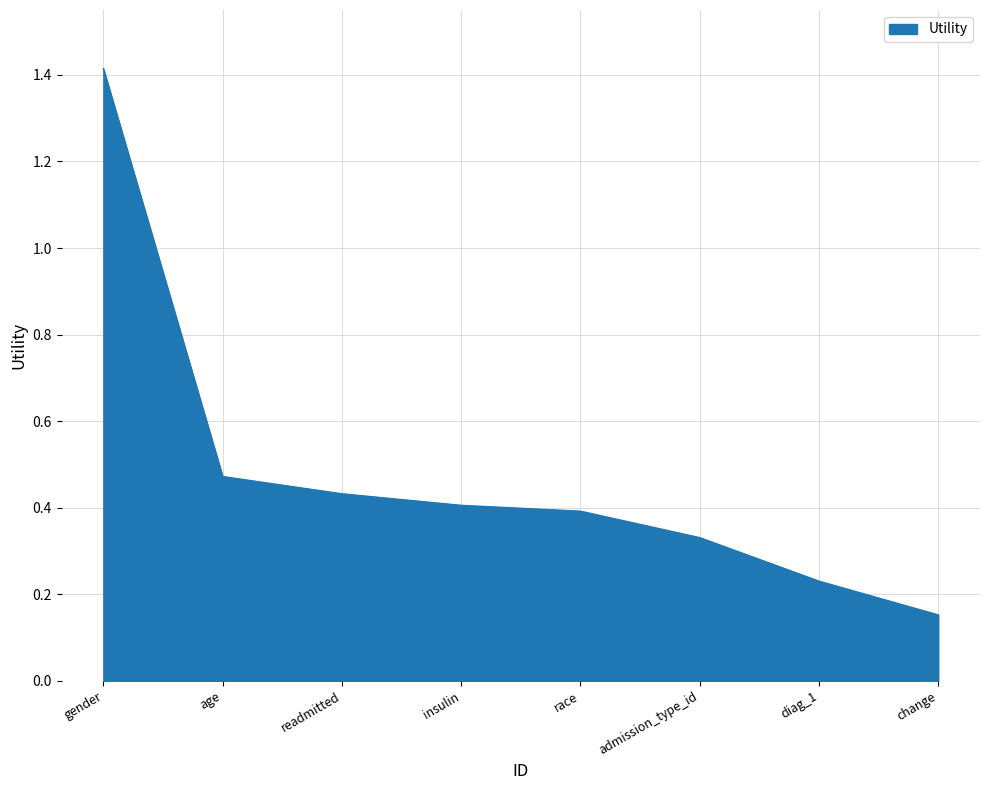

Which label corresponds to the largest value in the chart?

gender